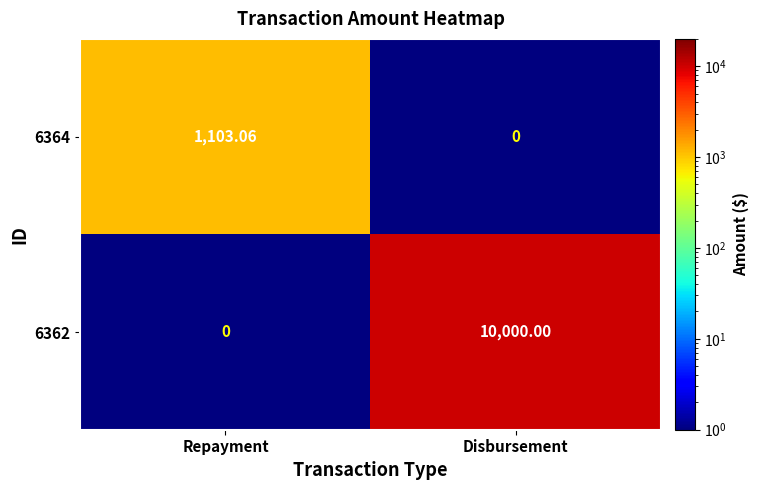

Which label corresponds to the largest value in the chart?

Disbursement